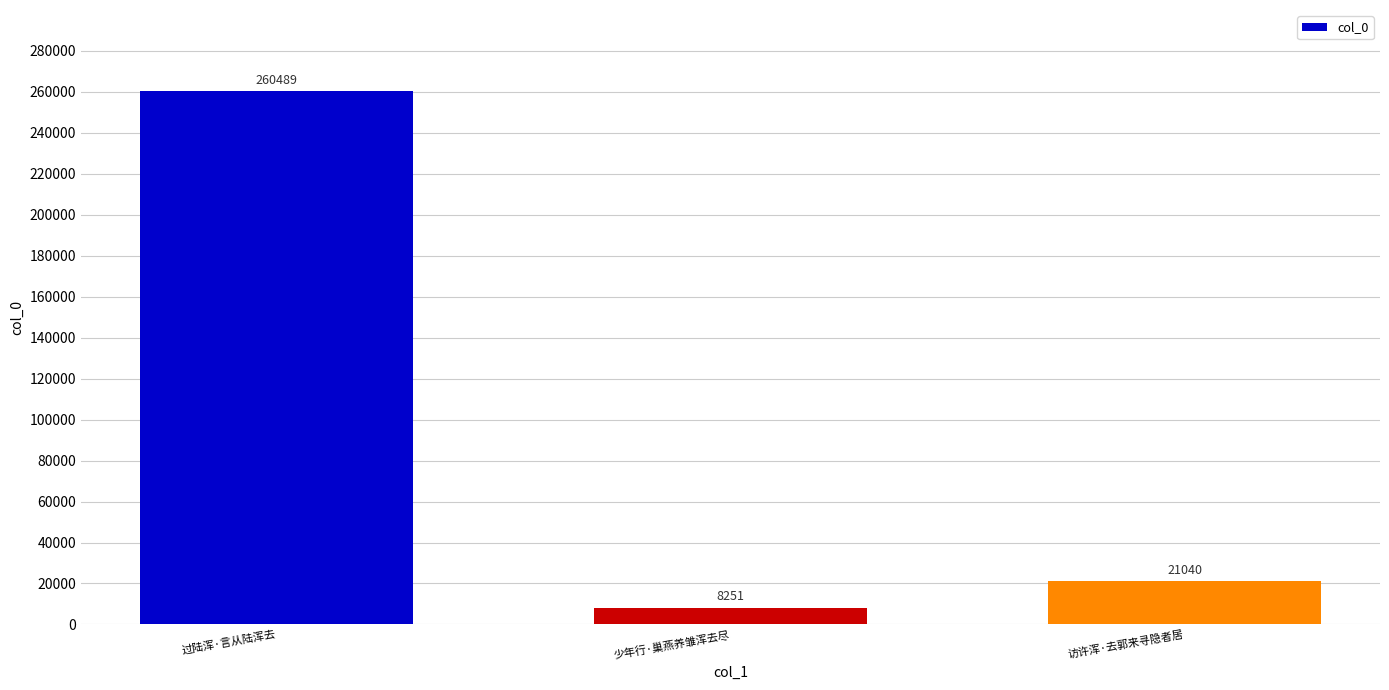

List the labels in order of value, smallest first.

少年行·巢燕养雏浑去尽, 访许浑·去郭来寻隐者居, 过陆浑·言从陆浑去